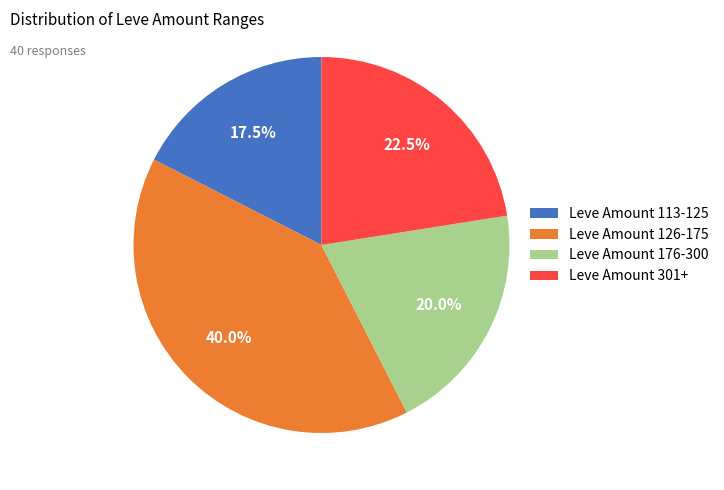

To the nearest percent, what is the average slice percentage?

25%